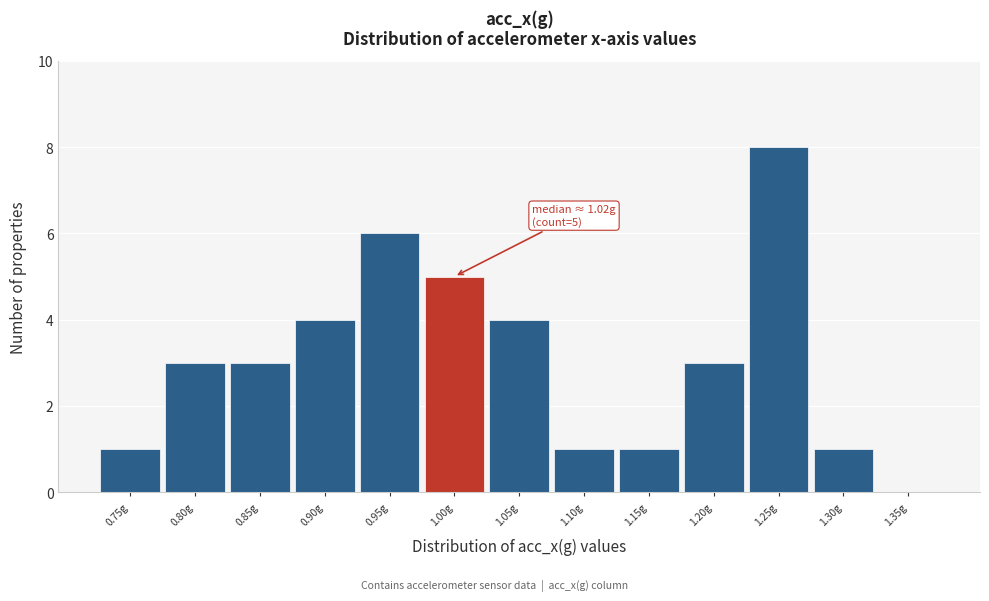

Reading left to right, transcribe all the data shown in this chart.

0.75g=1	0.80g=3	0.85g=3	0.90g=4	0.95g=6	1.00g=5	1.05g=4	1.10g=1	1.15g=1	1.20g=3	1.25g=8	1.30g=1	1.35g=0